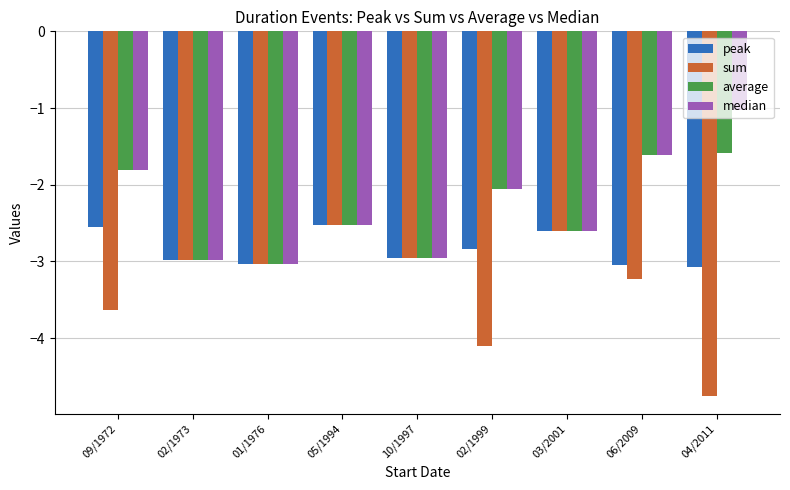

What is the maximum value for average?

-1.6